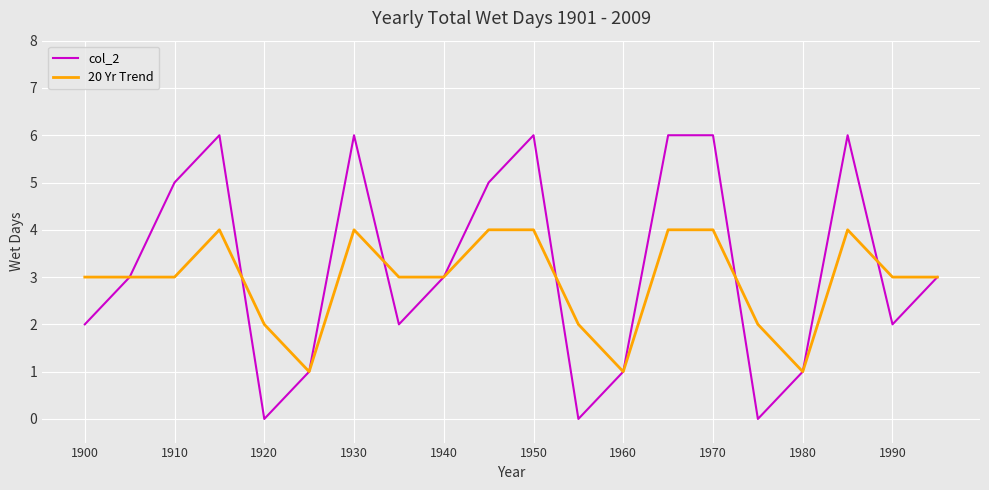

What is the greatest value displayed?

6